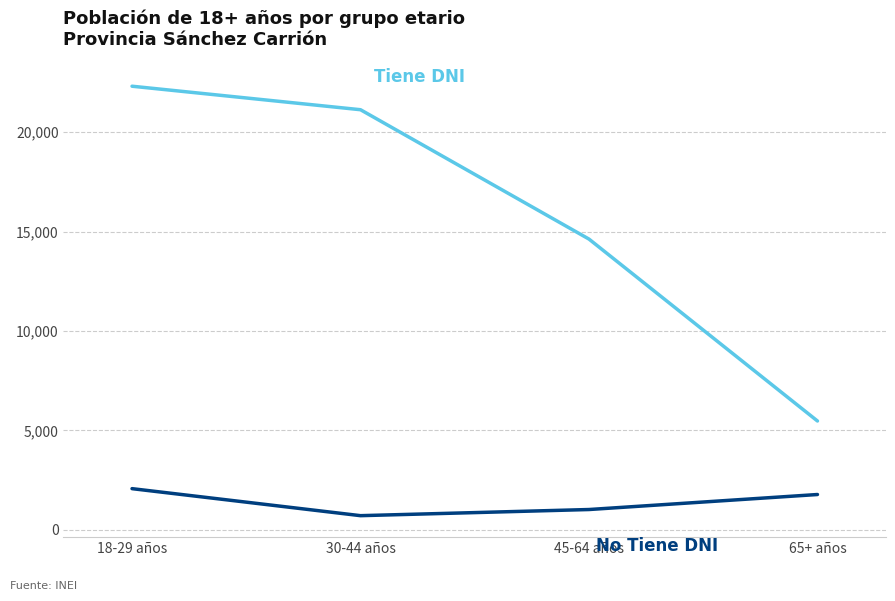

What is the difference between the highest and lowest values at 65+ años?

3698